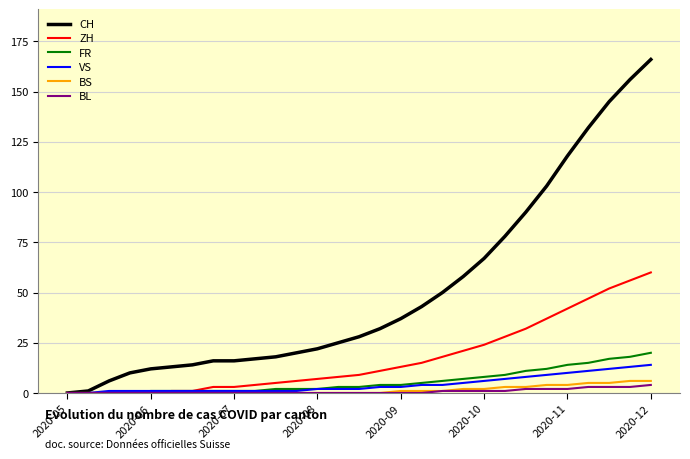

What is the greatest value displayed?

166